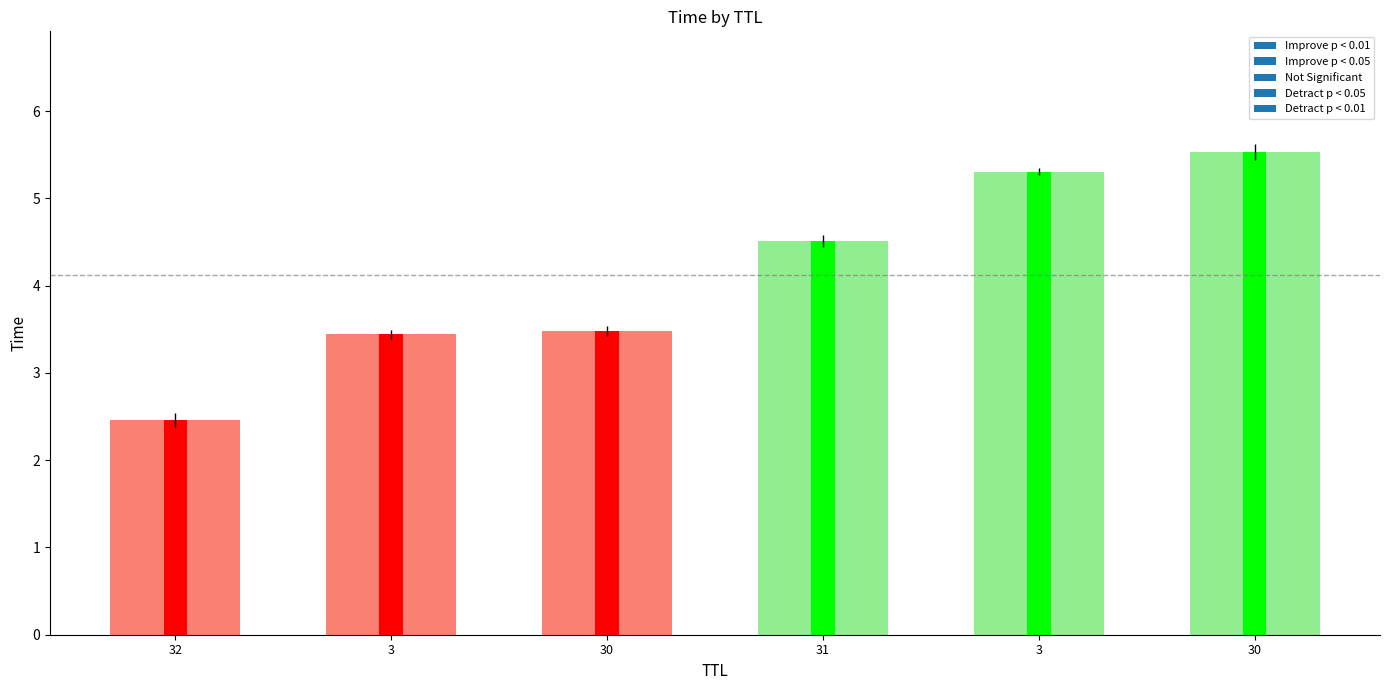

Which has a higher value, 3 or 3?

3